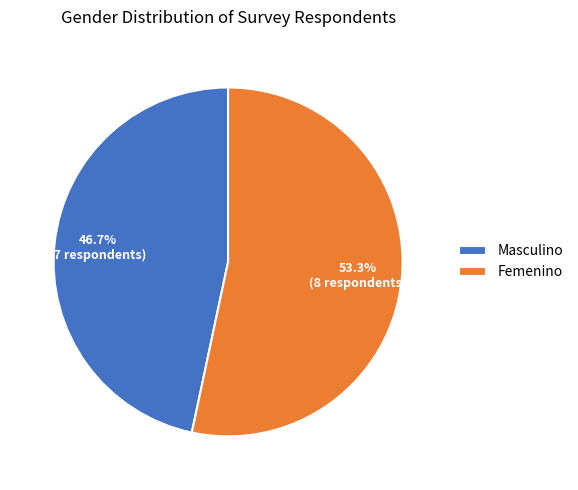

To the nearest percent, what percentage of the pie is Femenino?

53%